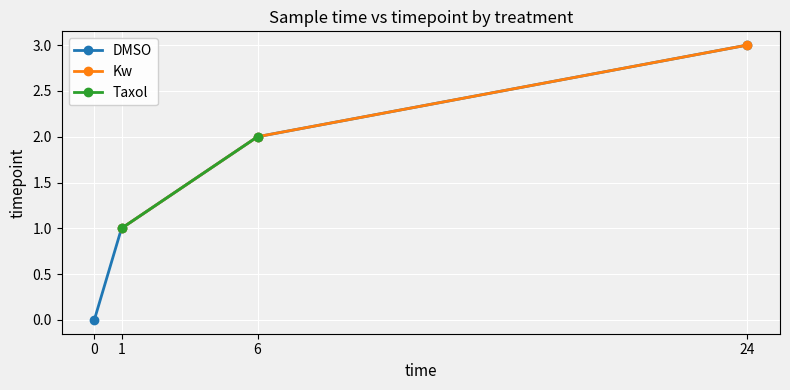

At which category is the sum across all series the highest?

24